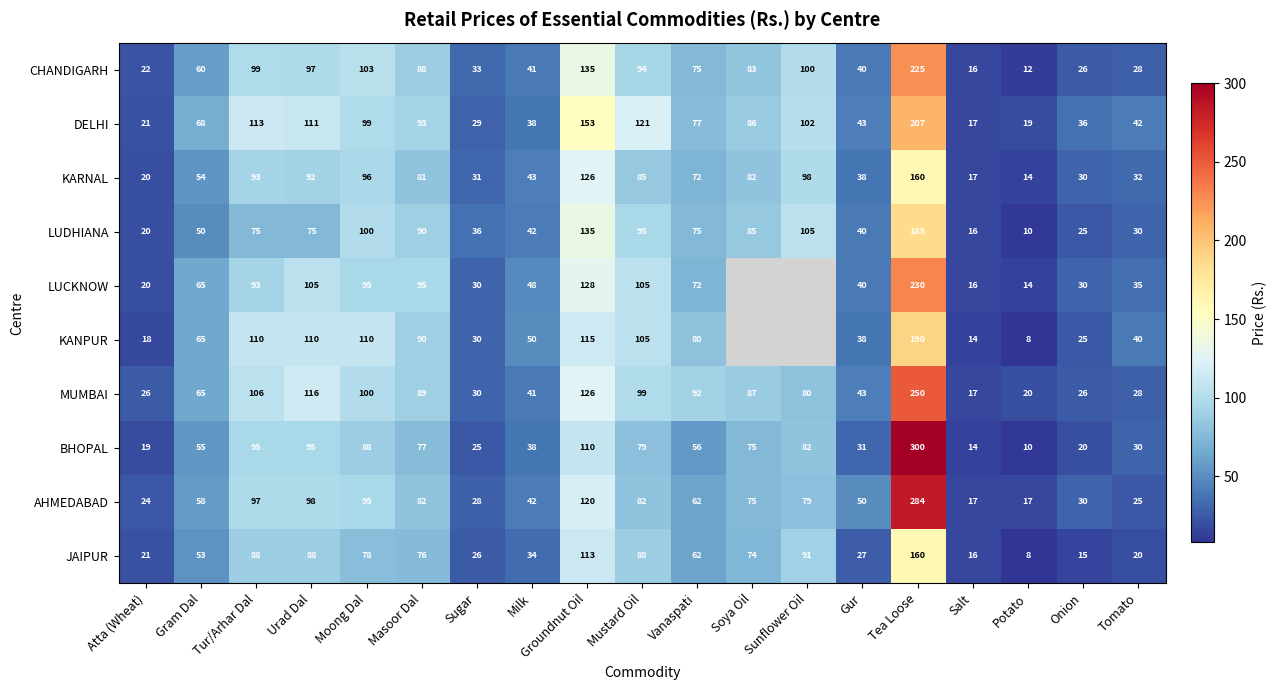

What is the highest value of the CHANDIGARH series?

225